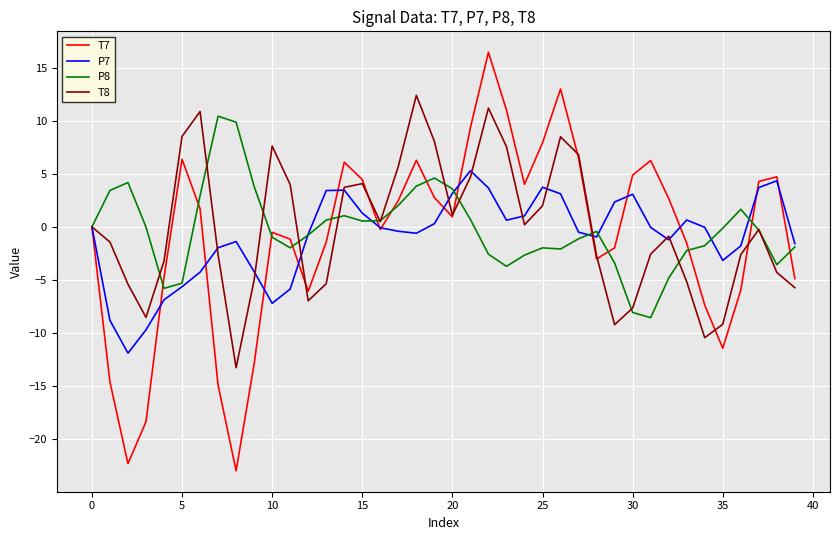

What is the lowest value of the P8 series?

-8.6